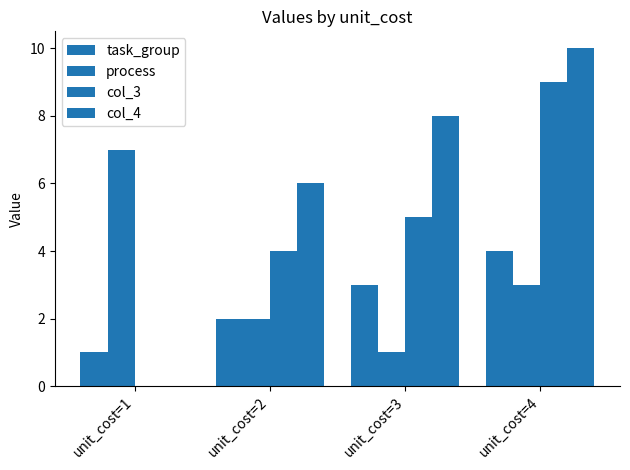

At which label is task_group closest to 2?

unit_cost=2